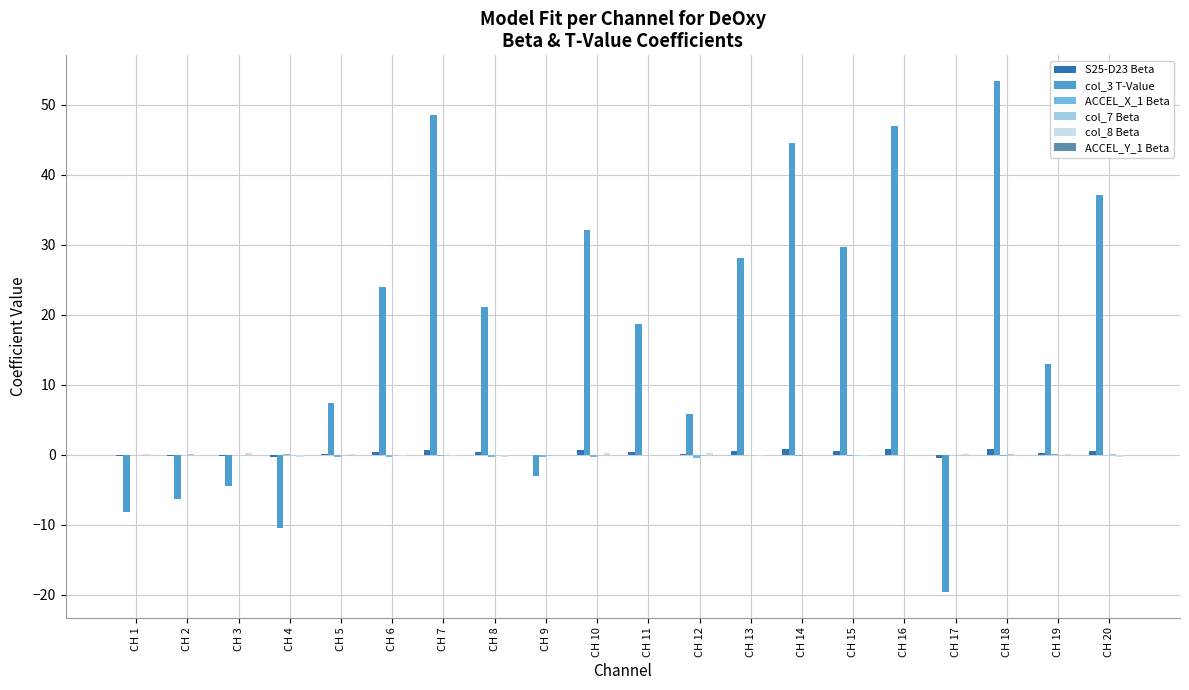

Are the bars horizontal?

No